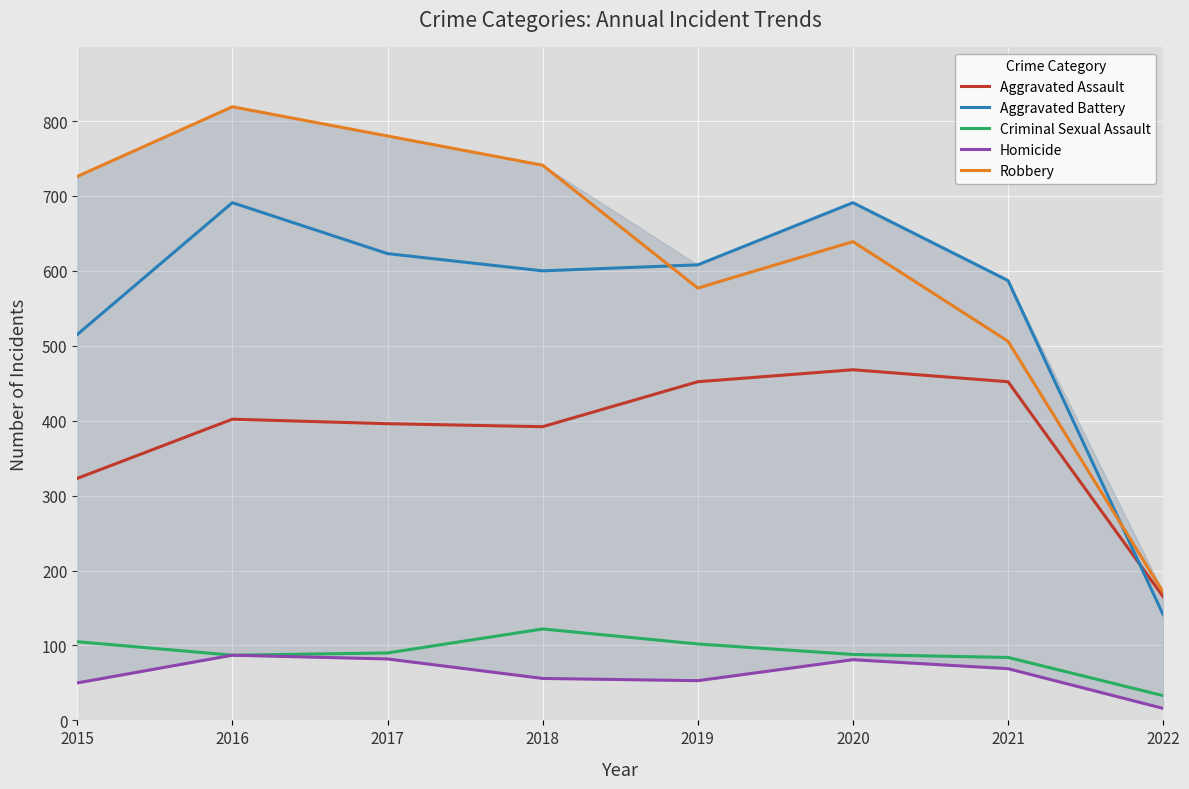

Is the value of Robbery at 2017 greater than the value of Homicide at 2015?

Yes